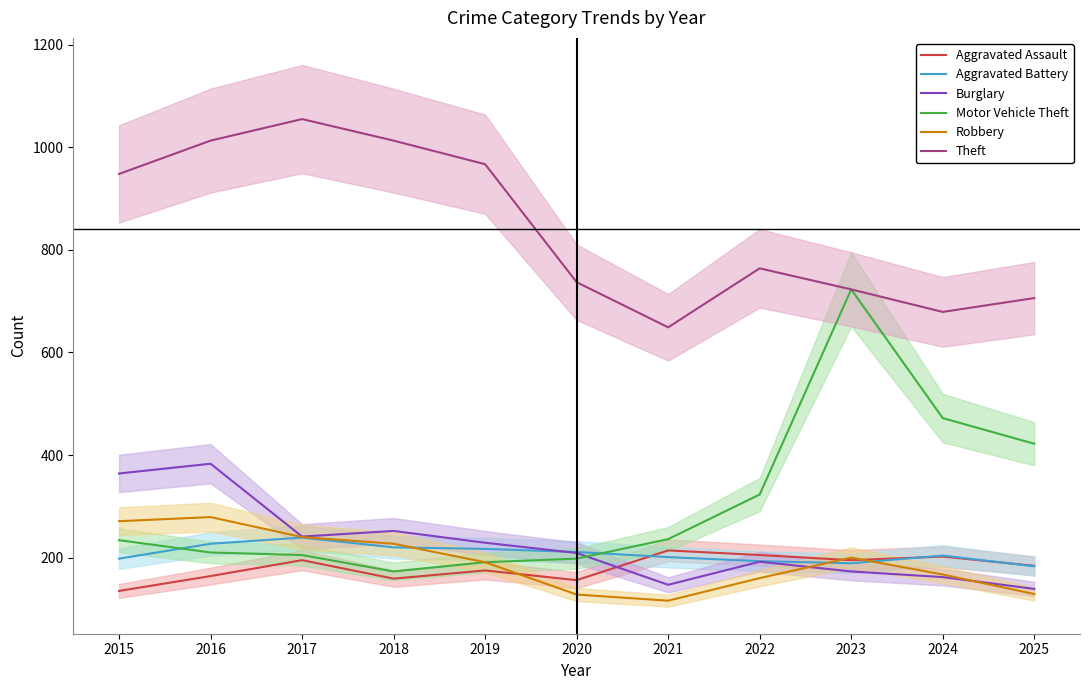

The Burglary series shows 99 at 2023. True or false?

False